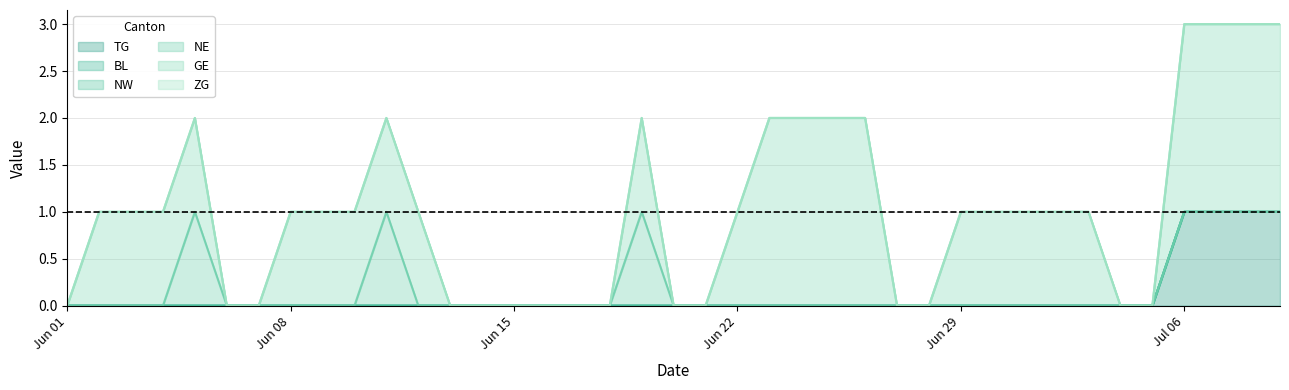

At 27, list the series in order from smallest to largest.

TG, BL, NW, NE, GE, ZG